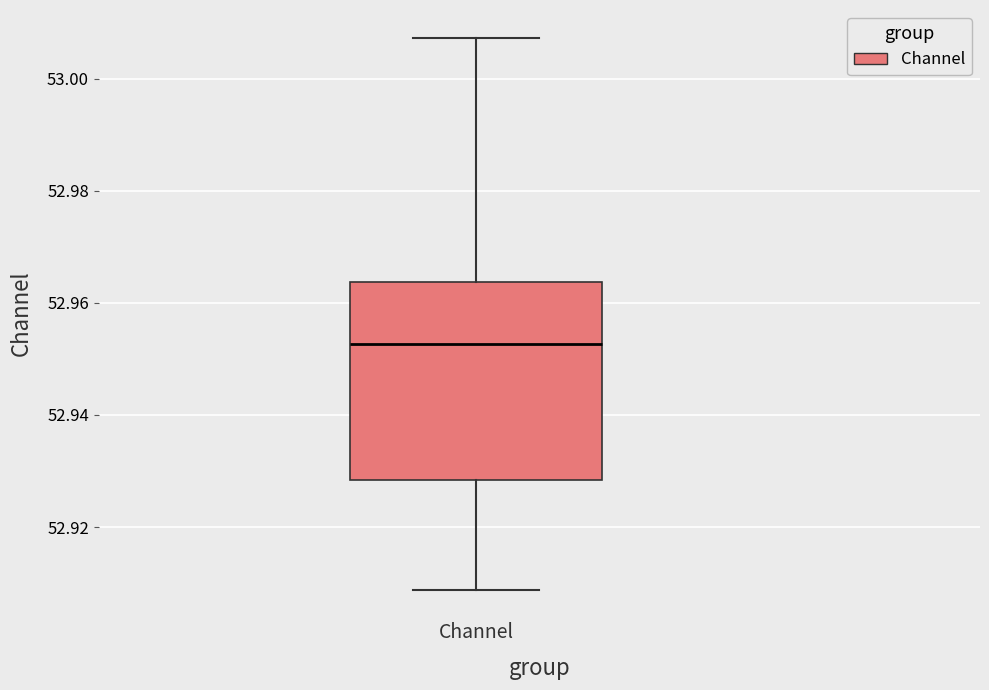

Transcribe this box plot: give where the median line is, the range the box spans, and where the two whiskers end, as read against the y-axis. The values are not printed on the chart, so give them approximately, as read against the axis.

median 52.952, box 52.928 to 52.964, whiskers 52.908 to 53.008